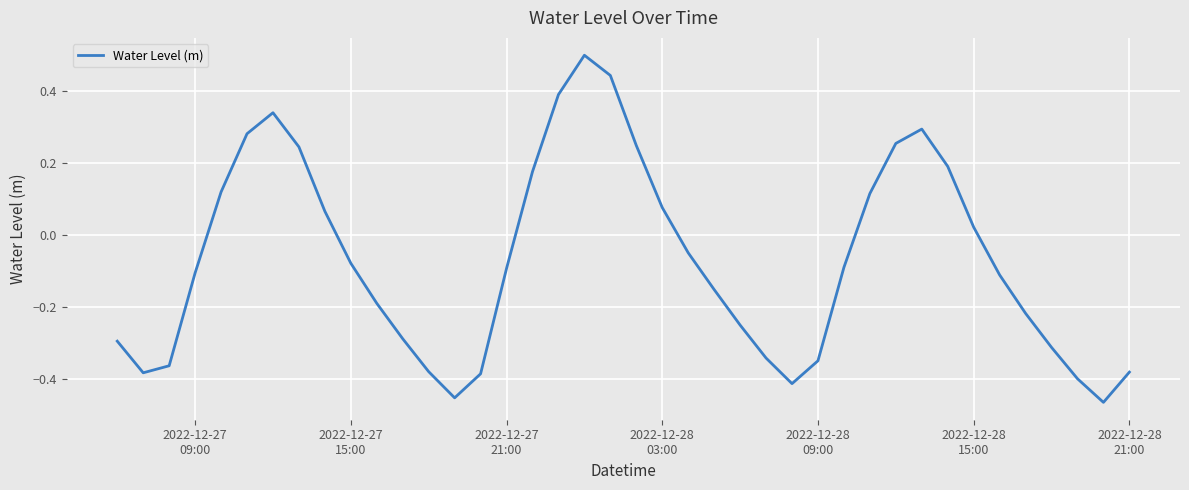

What is the greatest value displayed?

0.5